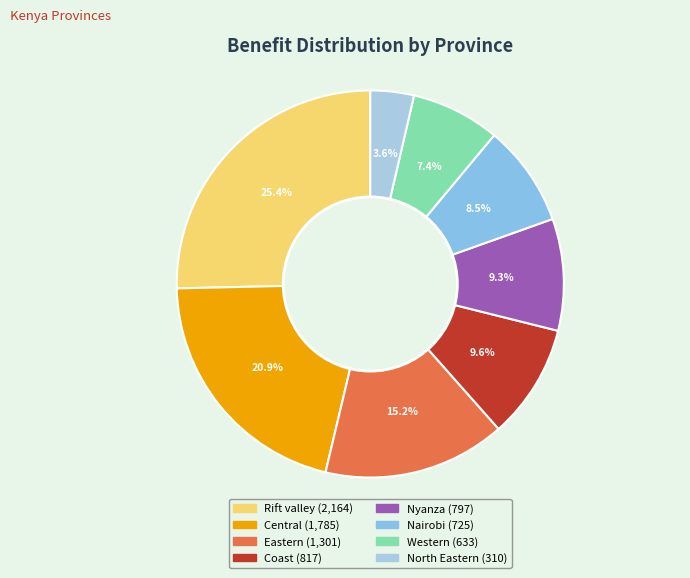

True or false: Eastern accounts for 21% of the total.

False